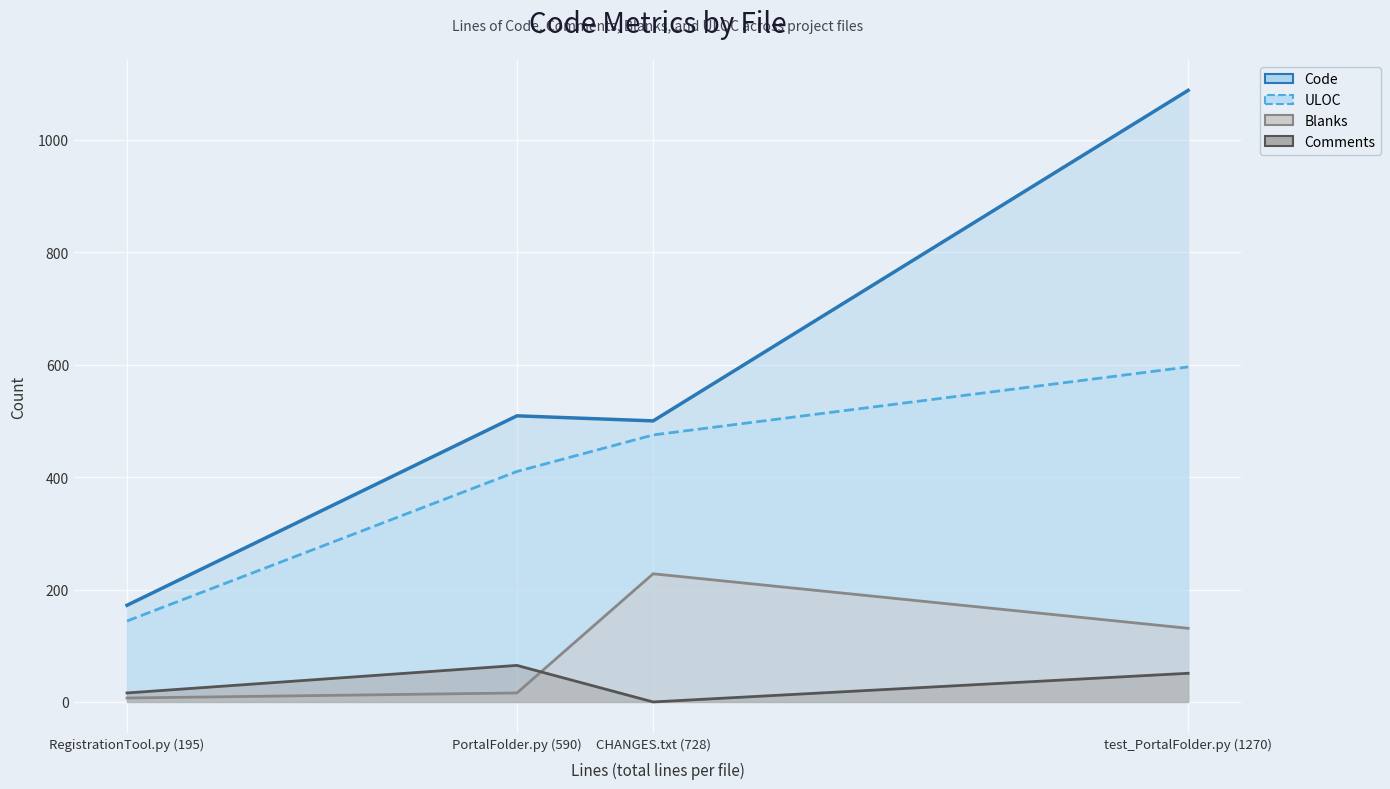

What are all the series names shown in the legend?

Code, Comments, Blanks, ULOC